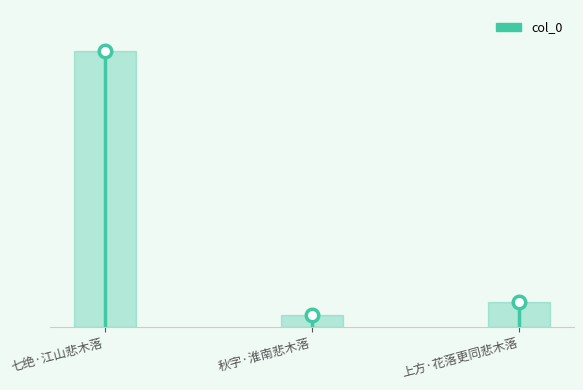

What is the change in value from 七绝·江山悲木落 to 上方·花落更同悲木落?

-294366